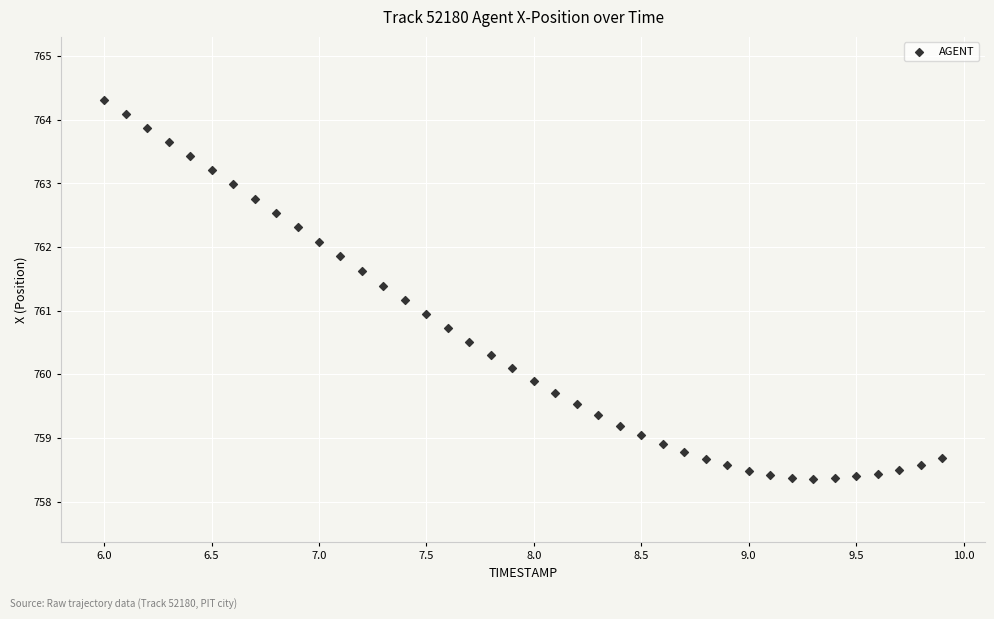

What is the range of Y values (max minus min)?

5.9